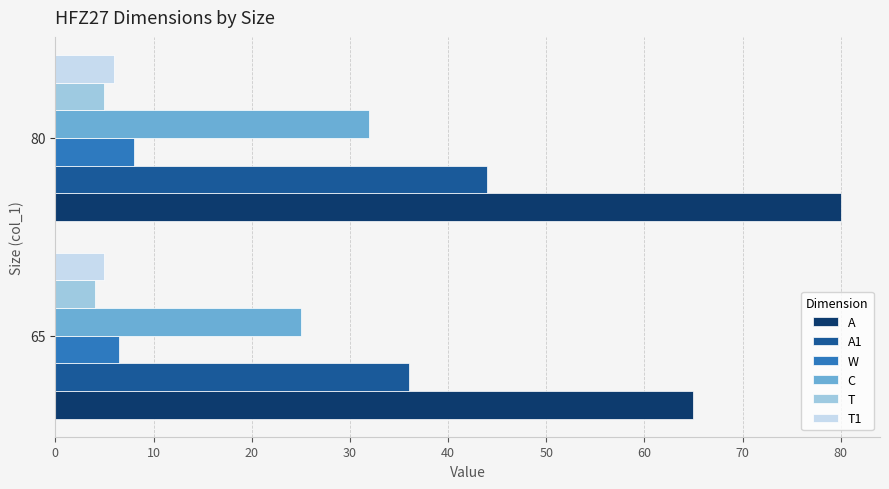

What is the difference between the maximum and minimum values in the T series?

1.0